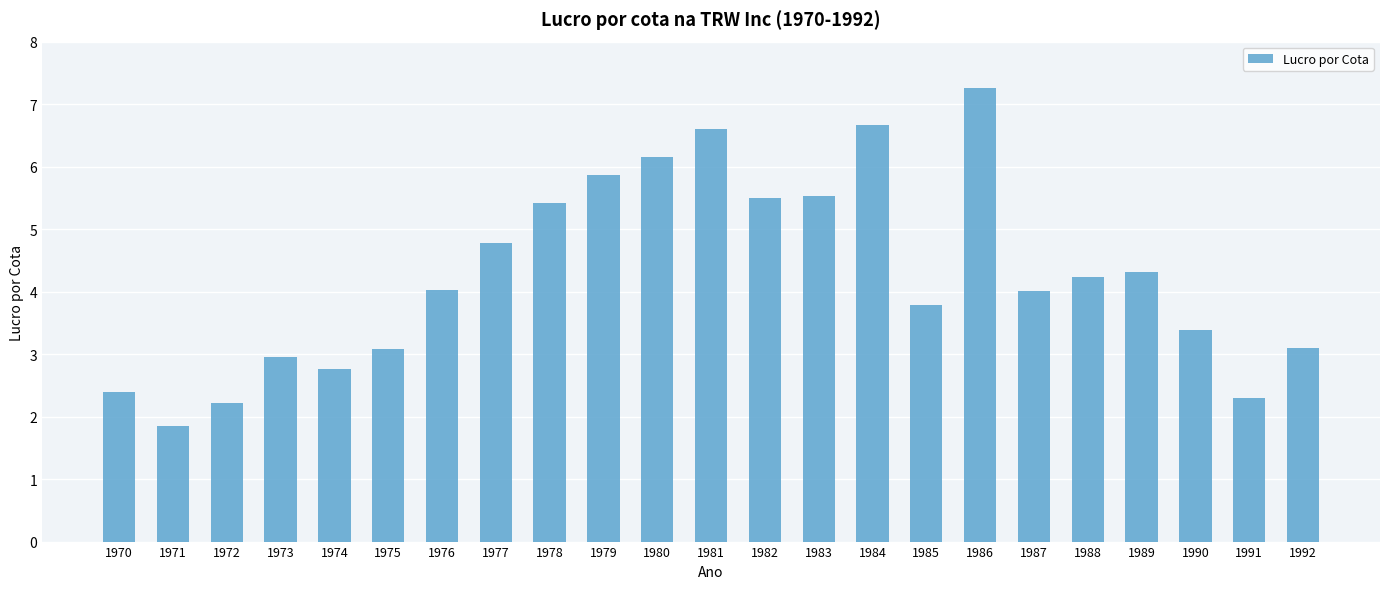

What is the value of the 22nd bar from the left?

2.3